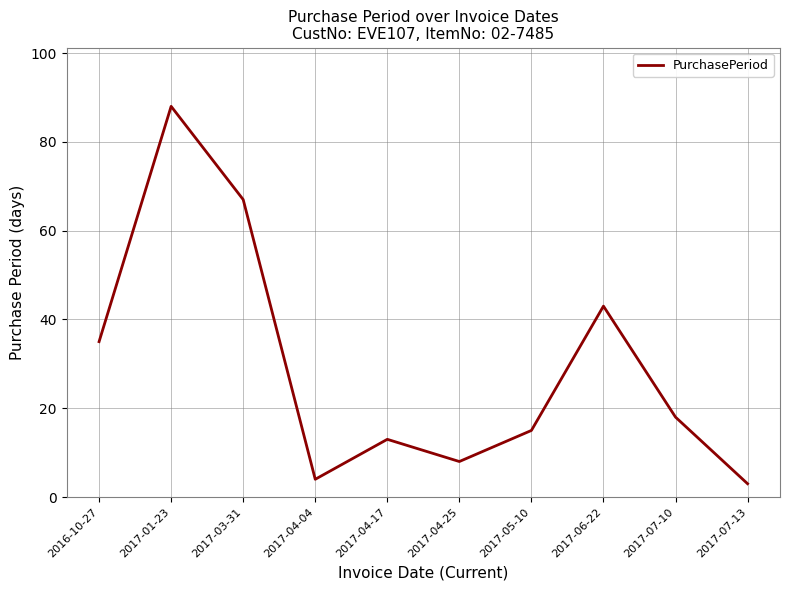

What is the greatest value displayed?

88